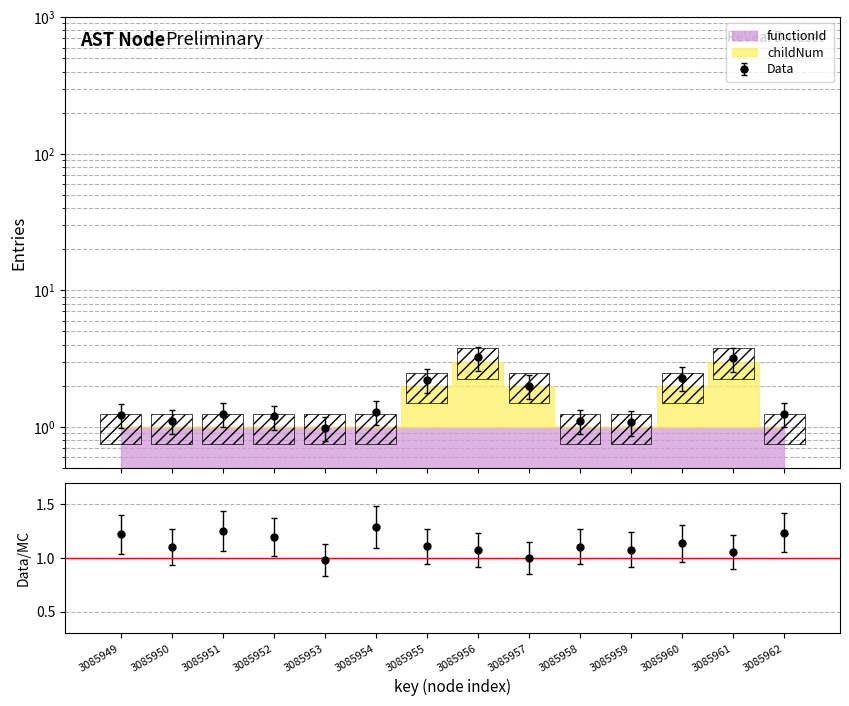

How many data points does each series have?

14